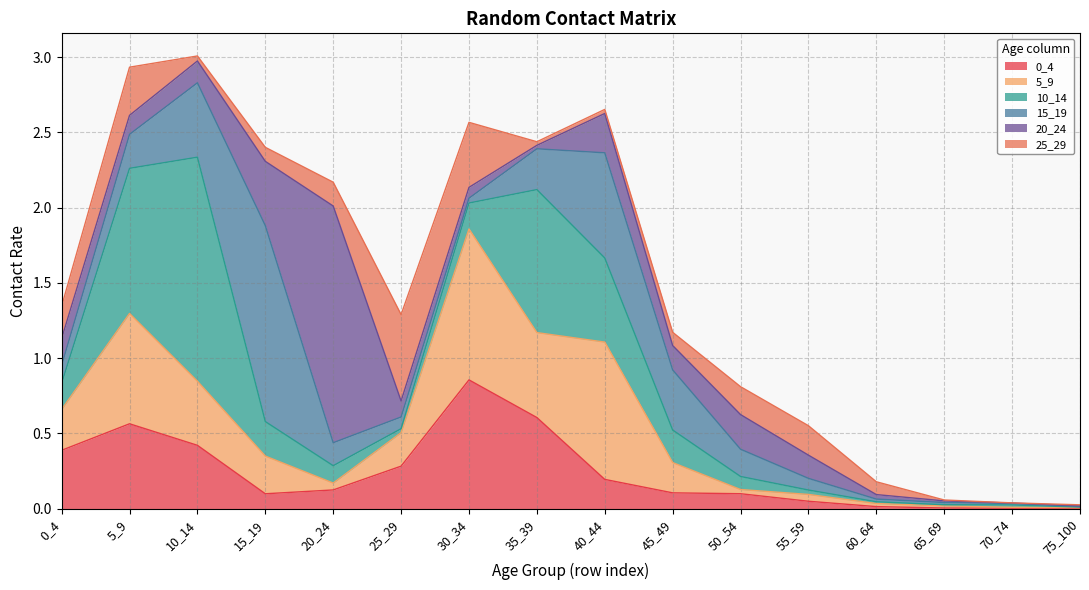

What is the maximum value for 10_14?

1.5